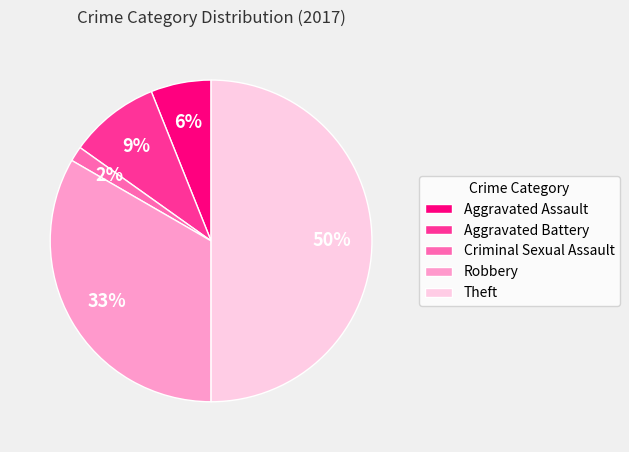

Does Aggravated Battery account for over 50% of the chart?

No